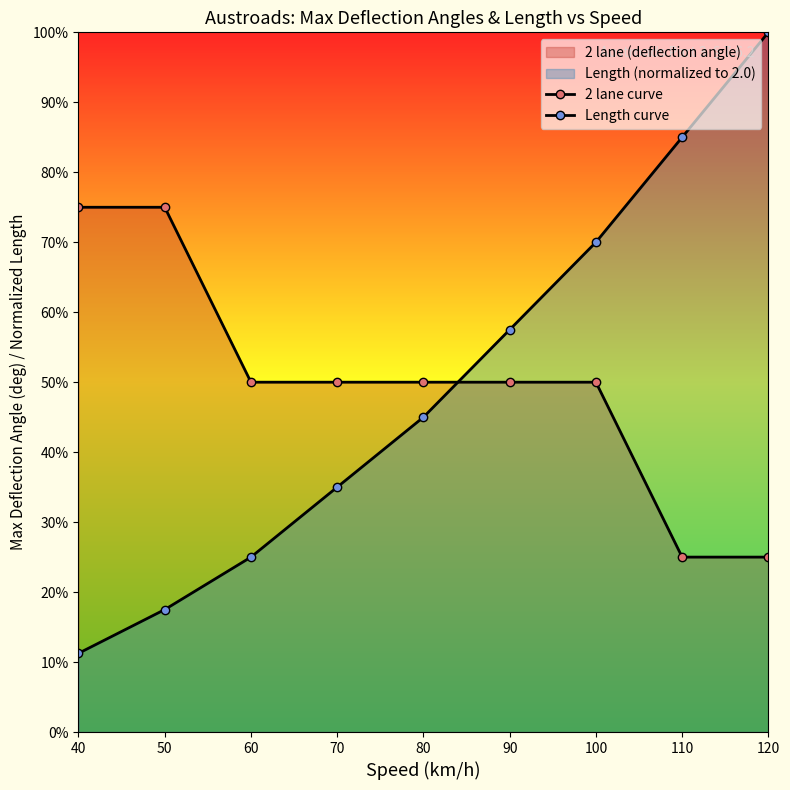

What value does the 2 lane curve series have at 110?

0.5